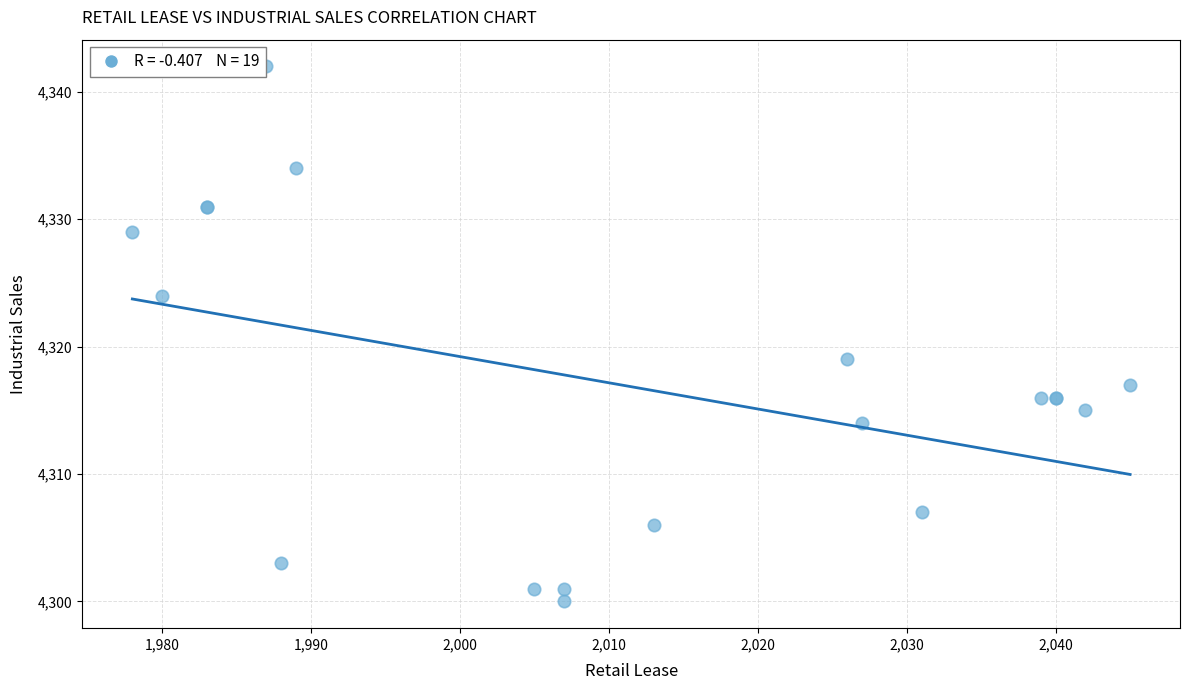

What Y value in the scatter plot is closest to 4321?

4319